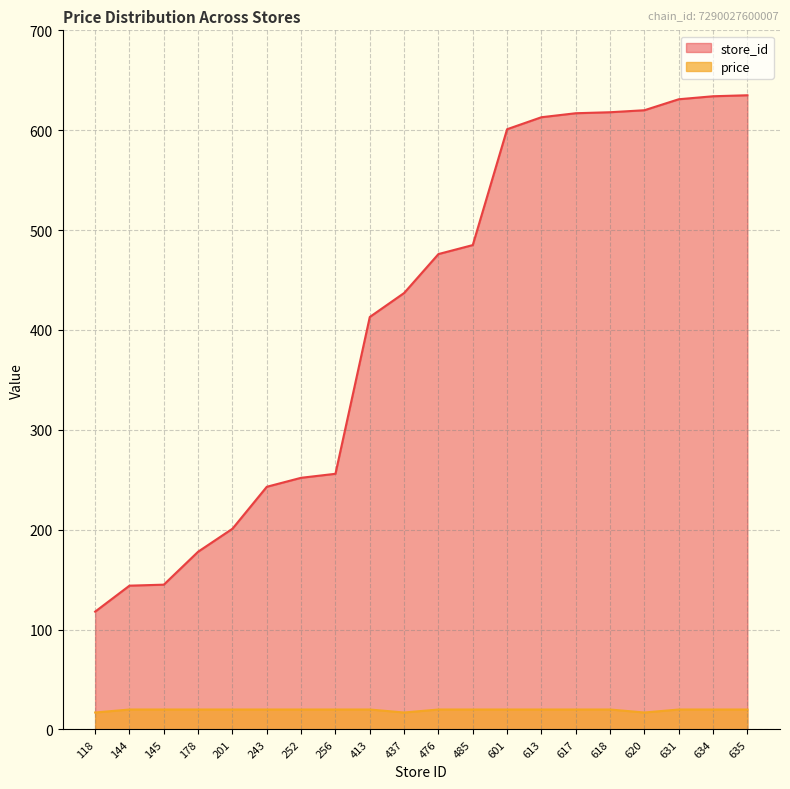

Rank the series by their average value, from lowest to highest.

price, store_id